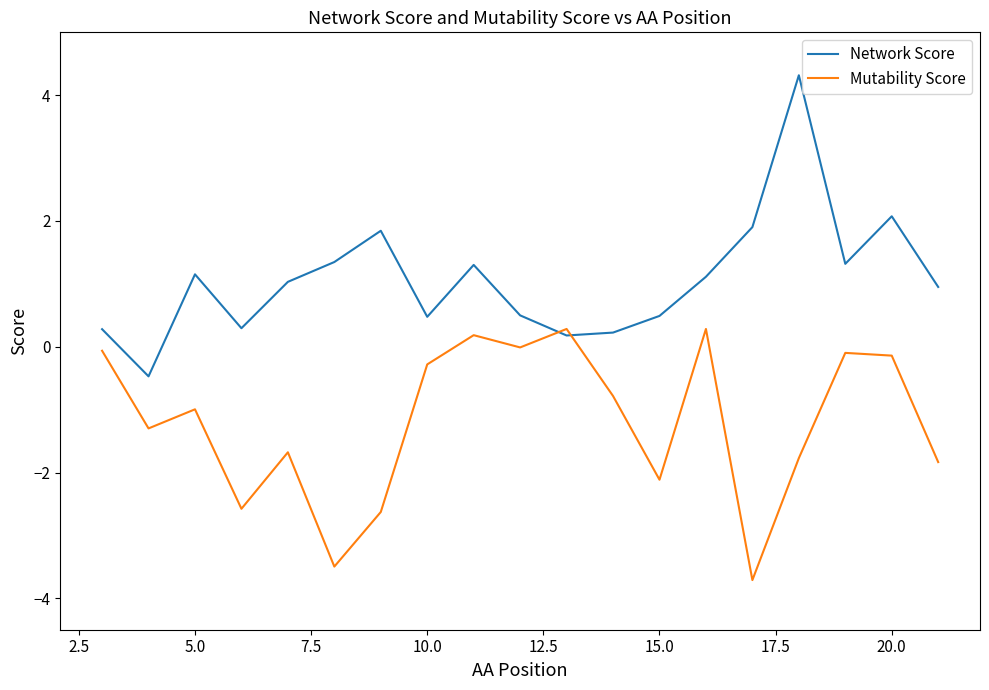

Which series has the largest total across all categories?

Network Score